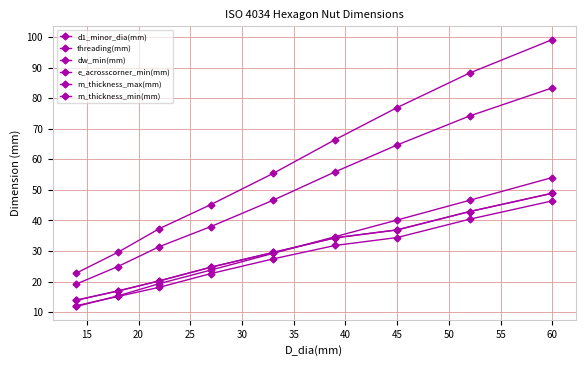

Does the chart have visible grid lines?

Yes